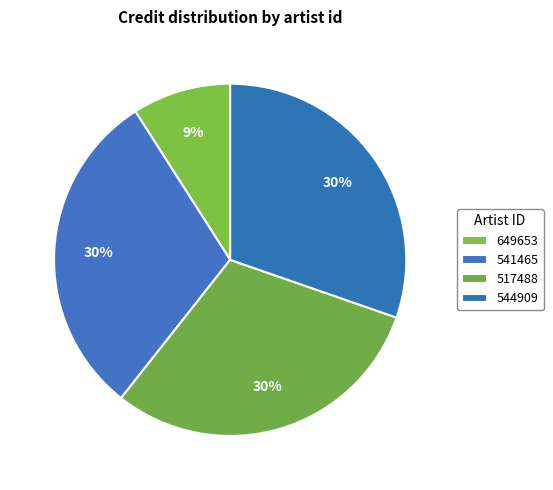

What portion of the pie excludes 544909?

69.7%